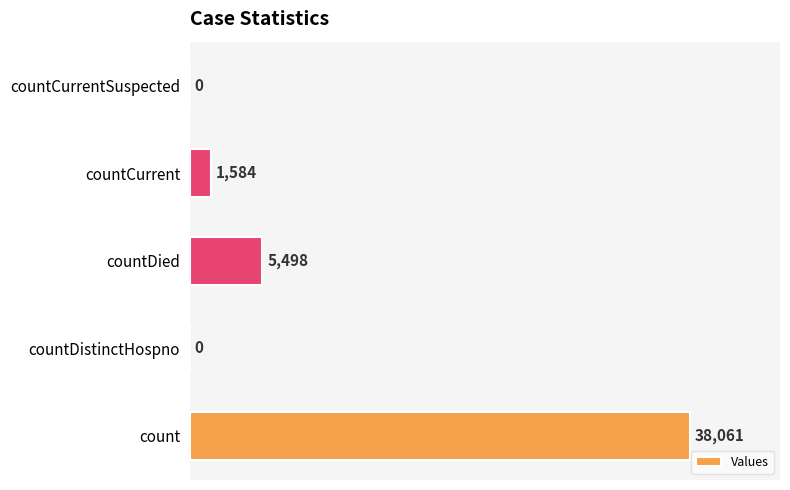

Reading bottom to top, what are all the values shown in this chart?

count=38061	countDistinctHospno=0	countDied=5498	countCurrent=1584	countCurrentSuspected=0